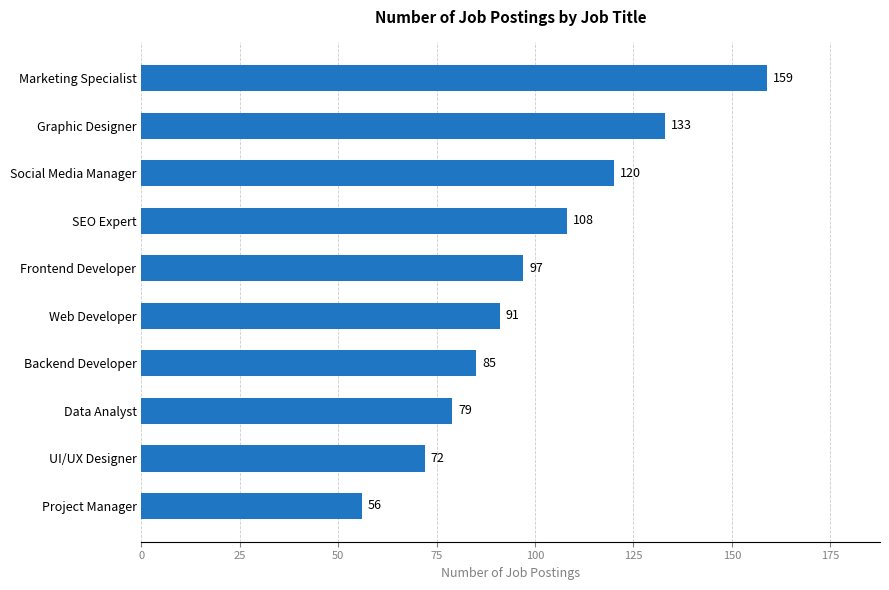

Is it true that the value at Project Manager is 94?

False